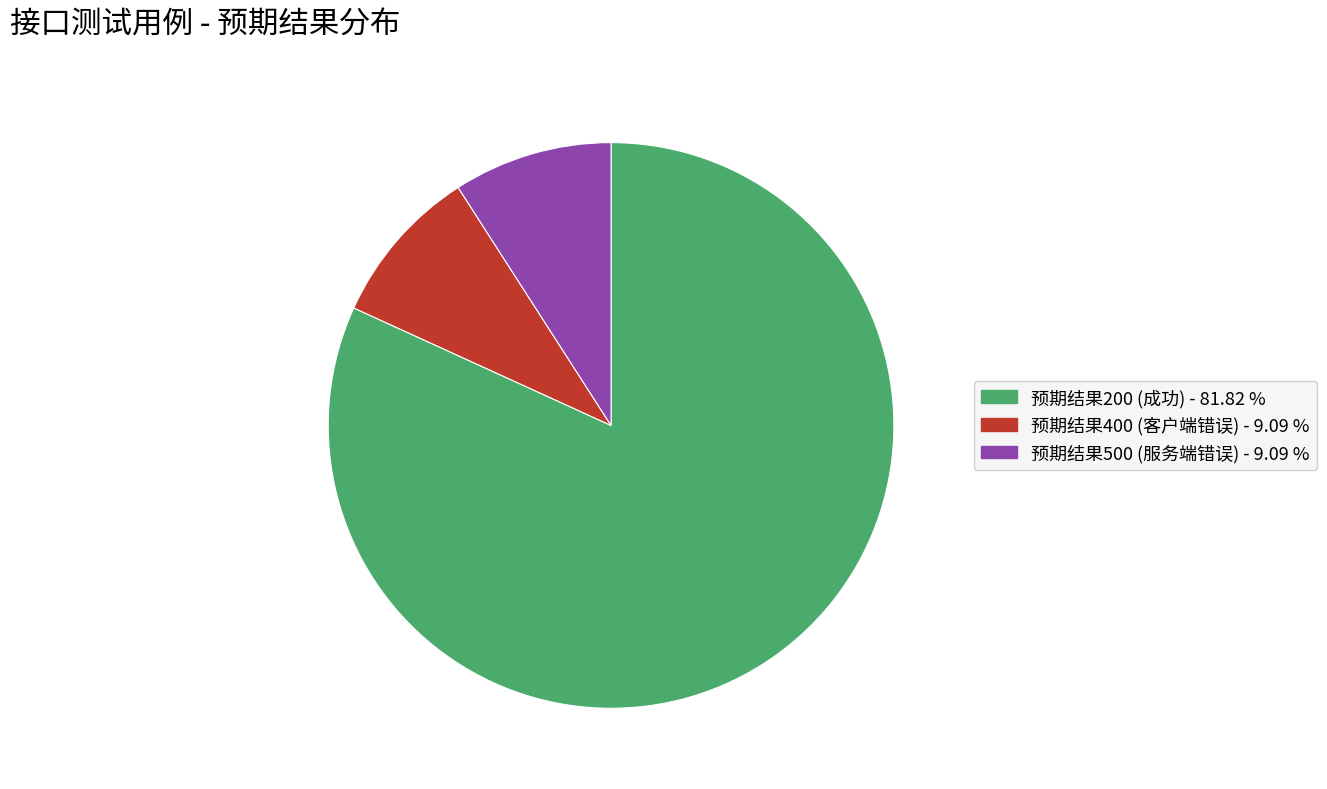

Is there a majority slice in this chart?

Yes